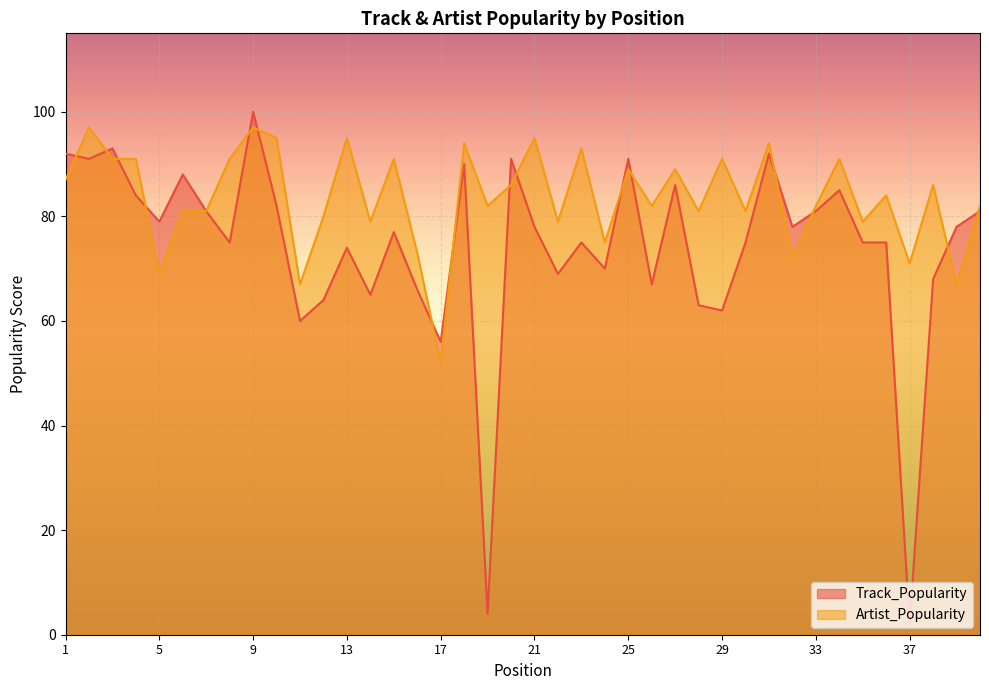

Where is Artist_Popularity nearest to the value 74?

16